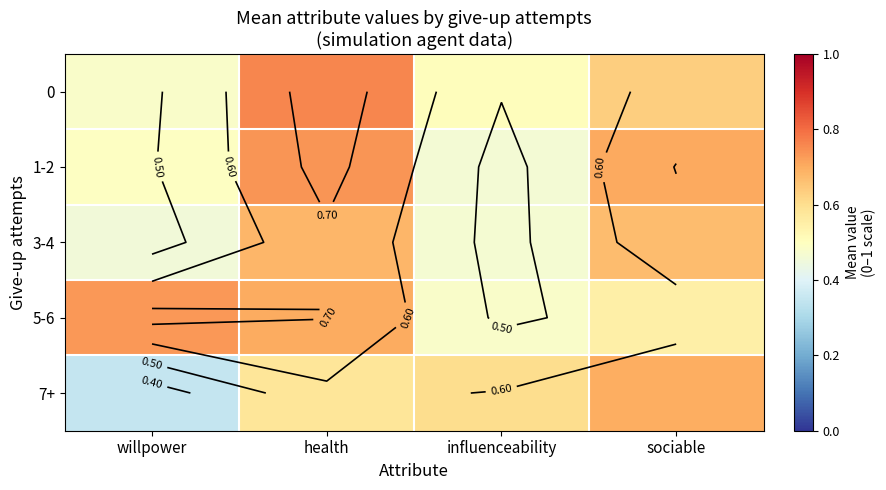

Between willpower and influenceability, which series saw the biggest shift?

7+